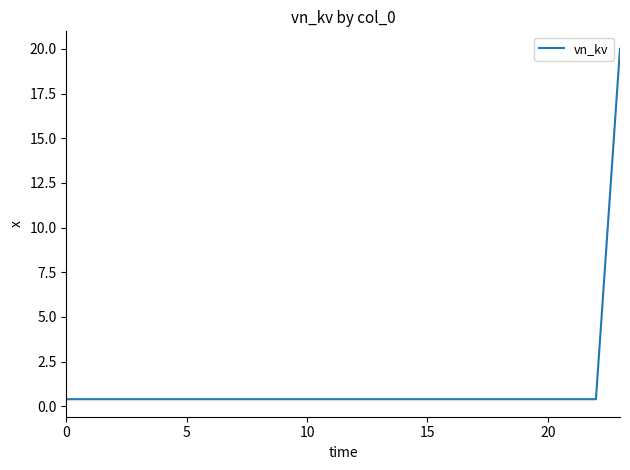

What is the difference between the maximum and minimum values?

19.6